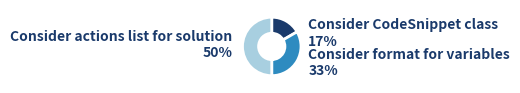

Count the number of slices in the pie.

3